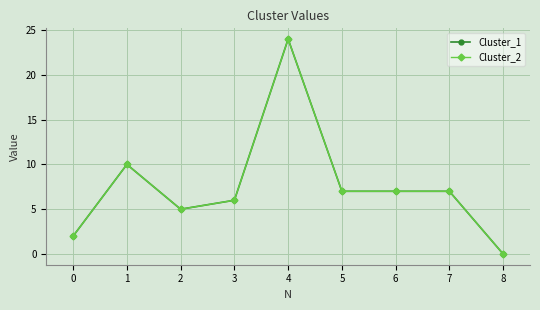

Is this an area chart (filled region under the line)?

No